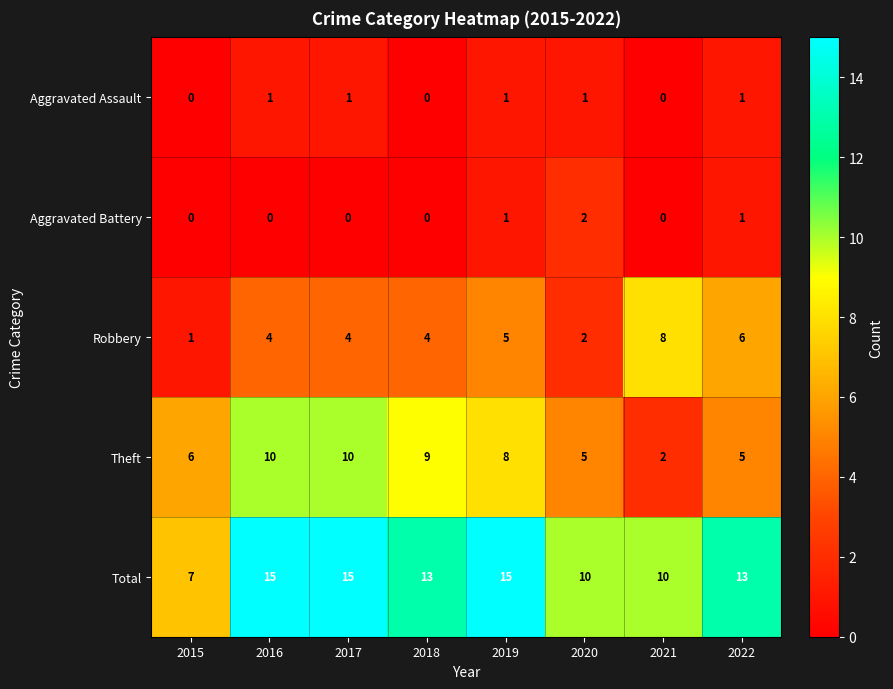

What is the difference between the maximum and minimum values in the Total series?

8